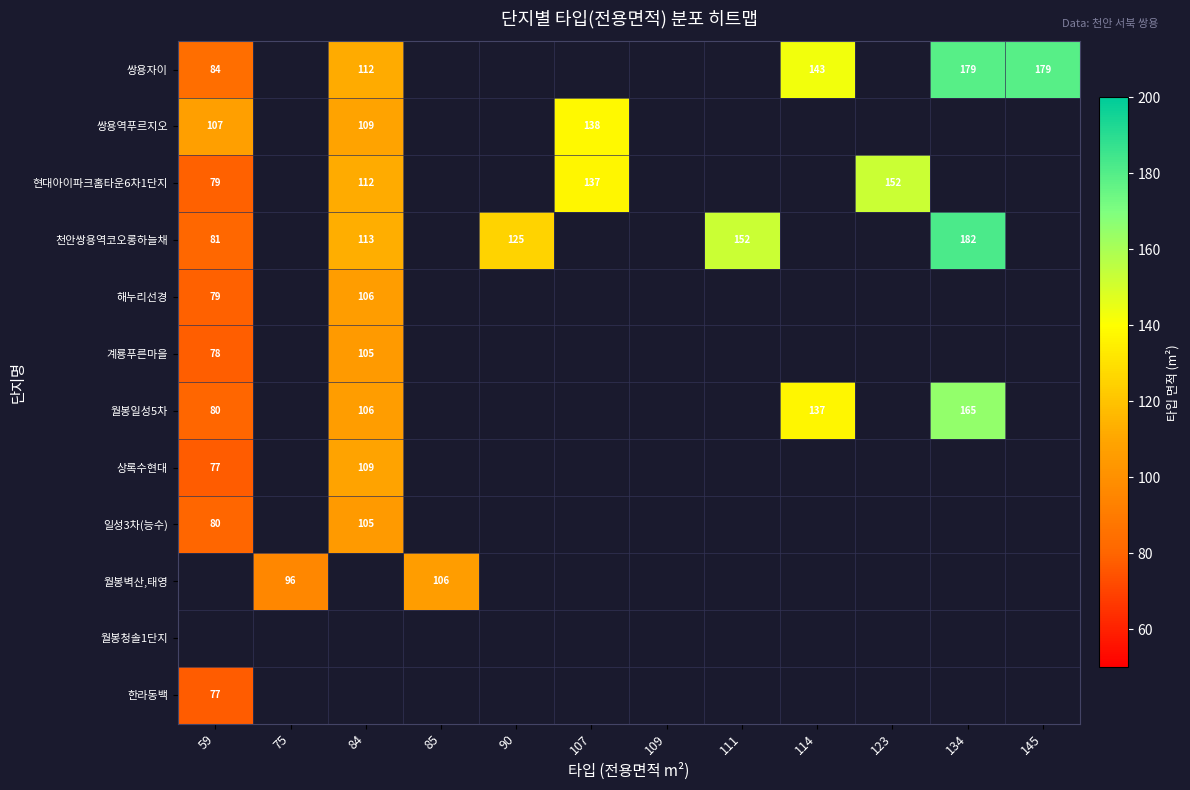

What is the sum of the 쌍용자이 values at 59 and 107?

84